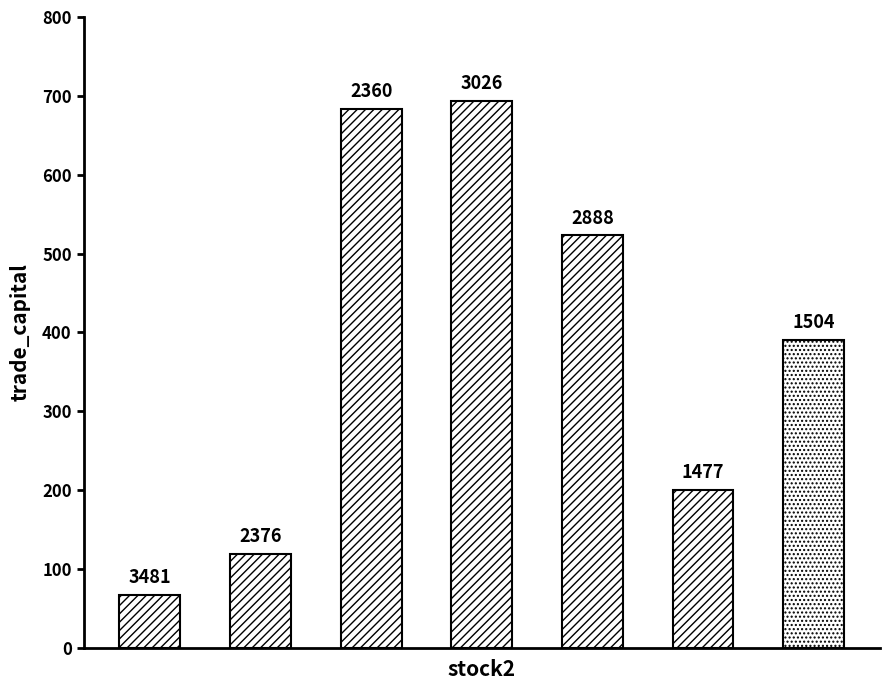

Are the bars horizontal?

No